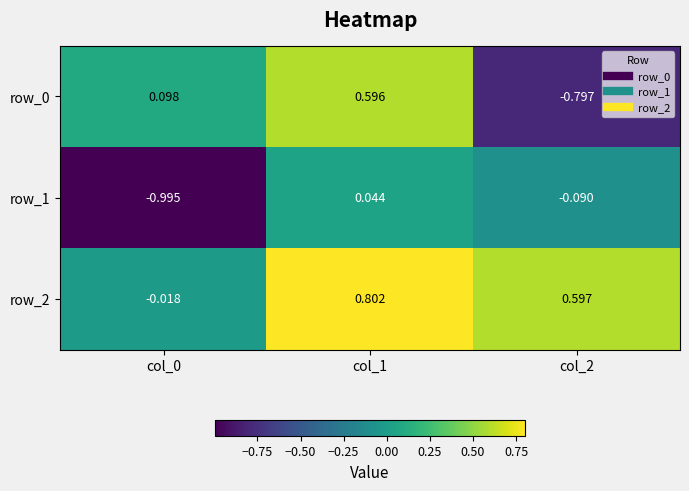

Count the number of categories in the chart.

3